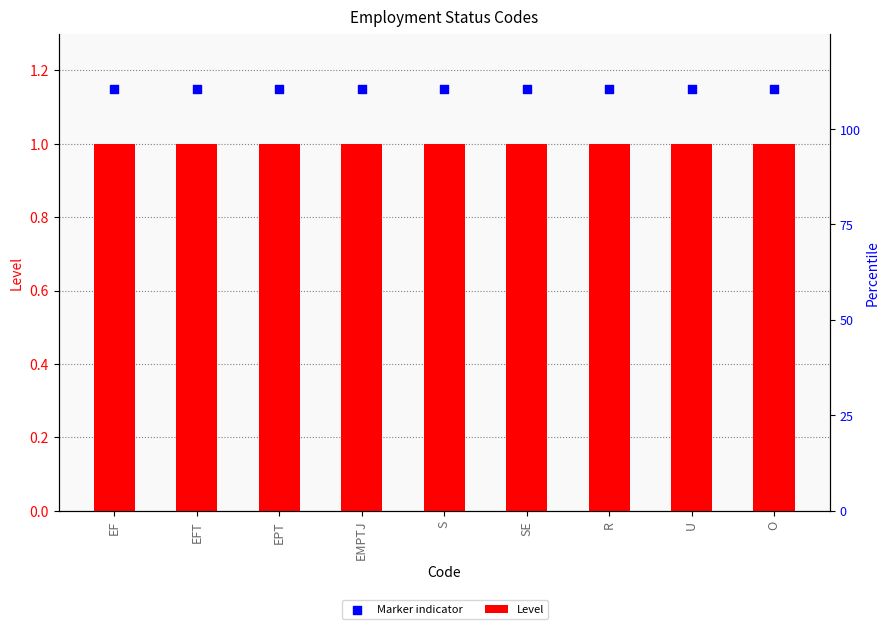

Which series reaches the maximum Y coordinate?

Marker indicator